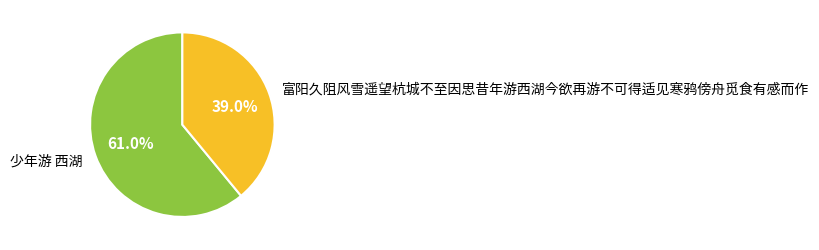

Is there any slice that represents more than half of the pie?

Yes